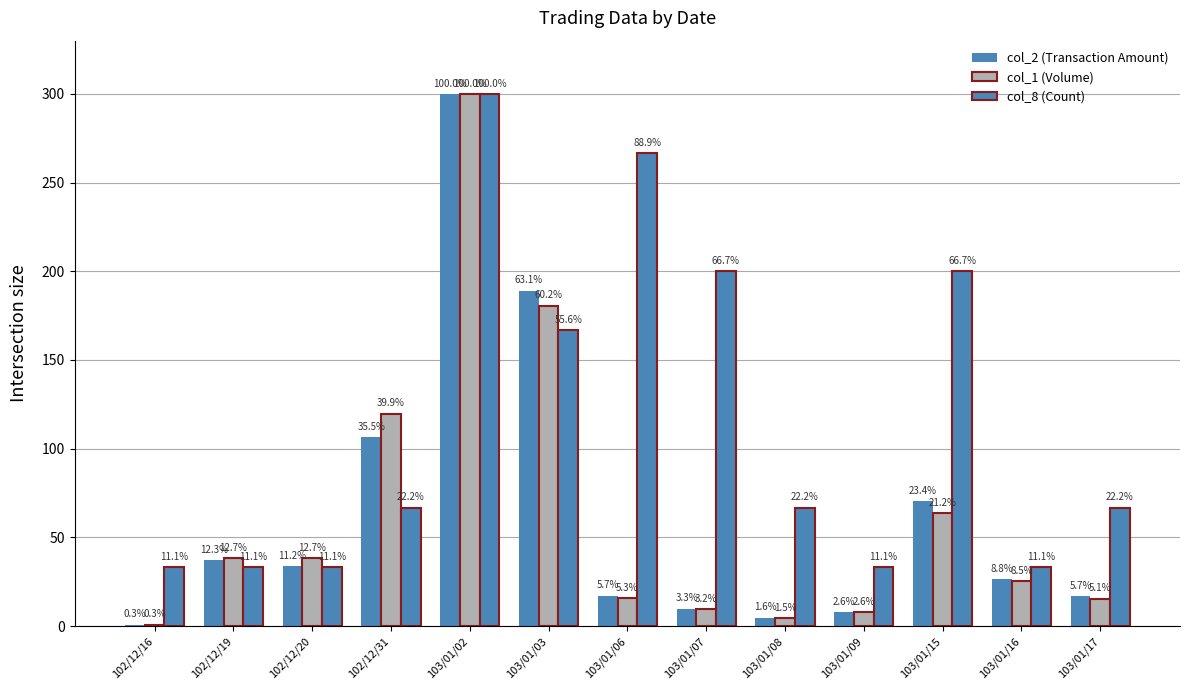

Which series has the widest spread of values?

col_1 (Volume)